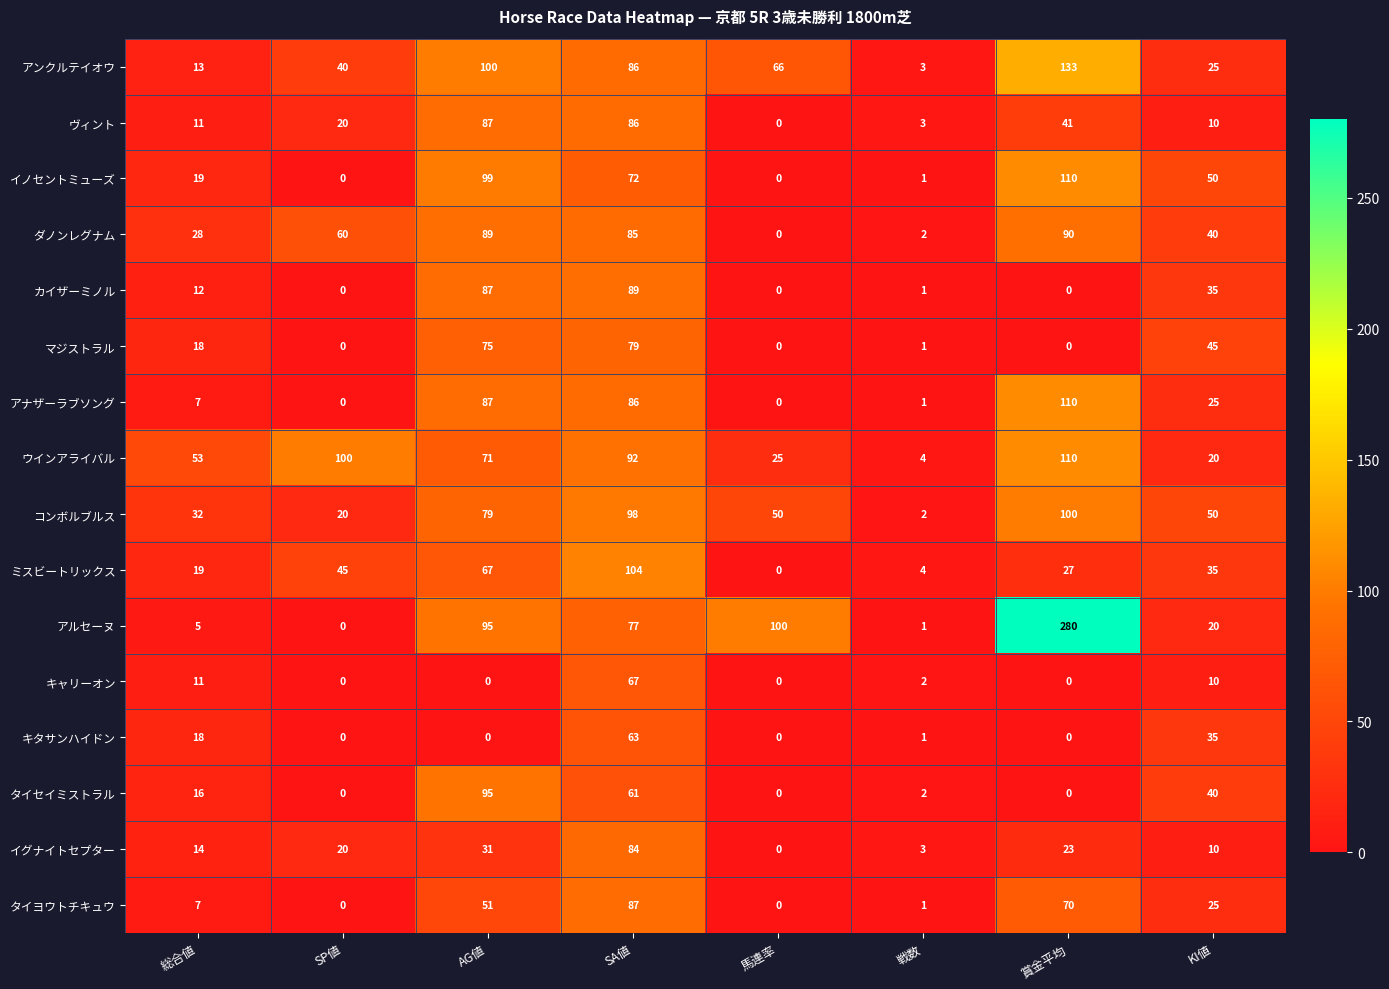

Count the number of categories in the chart.

8